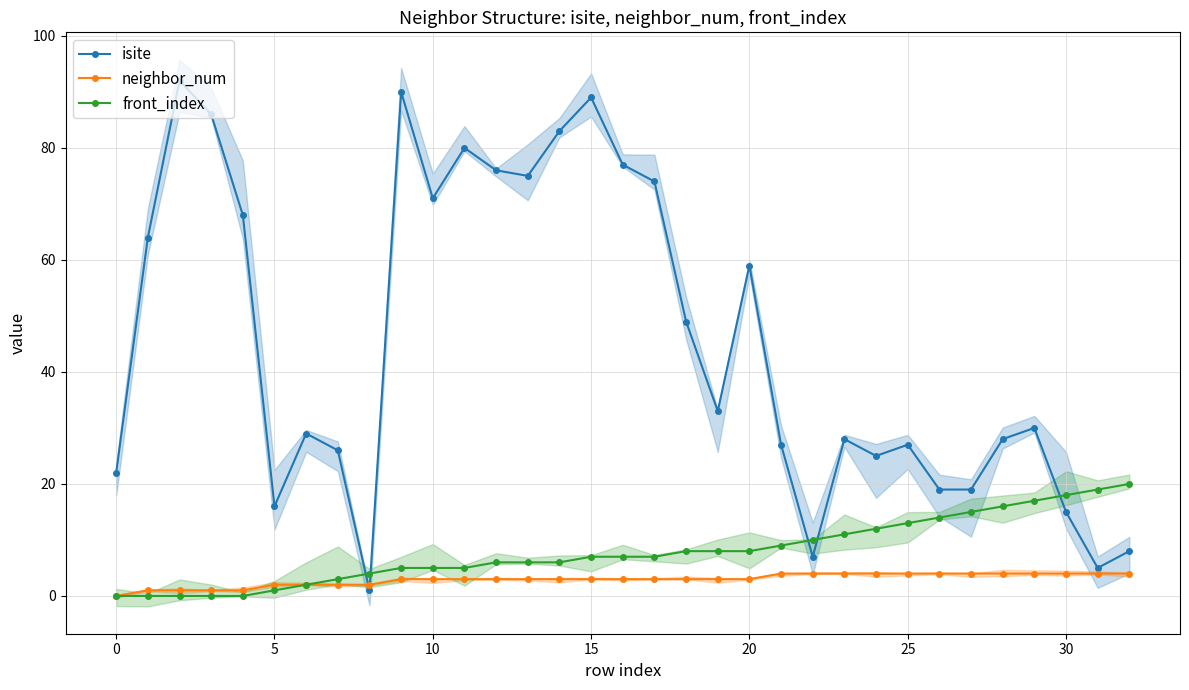

True or false: front_index and isite intersect in this chart.

True